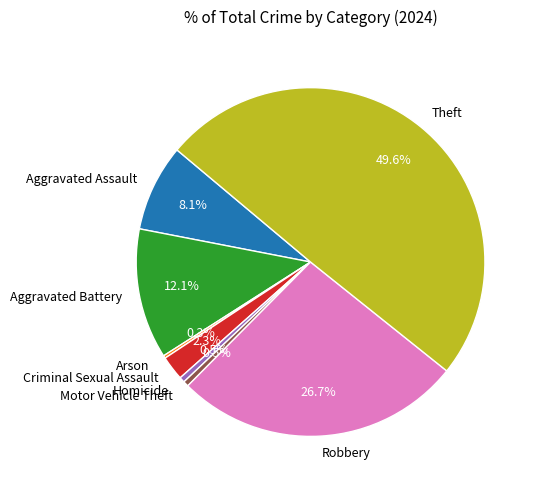

Does Robbery account for over 50% of the chart?

No